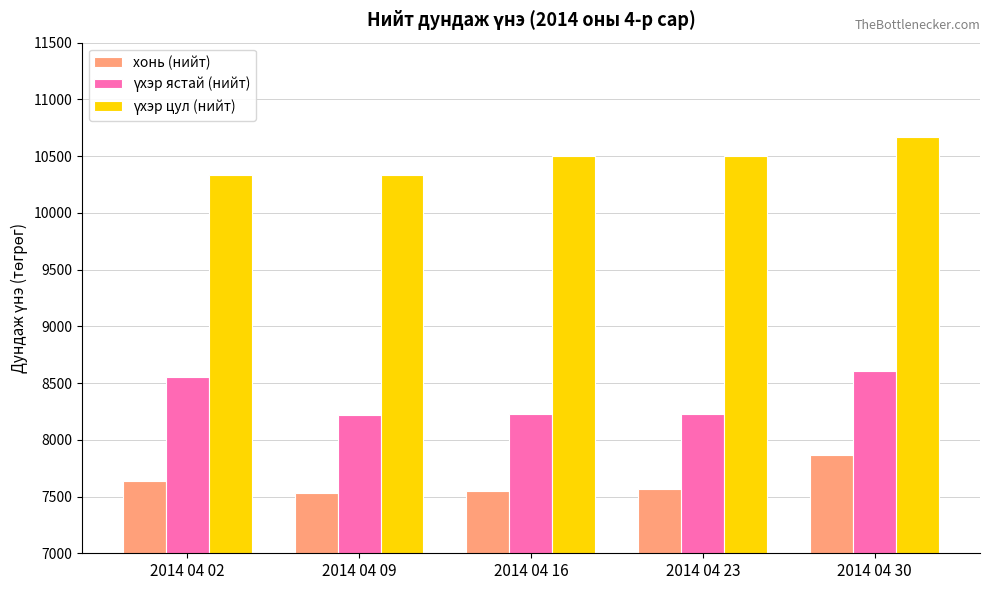

What is the sum of the хонь (нийт) values at 2014 04 23 and 2014 04 09?

15097.4